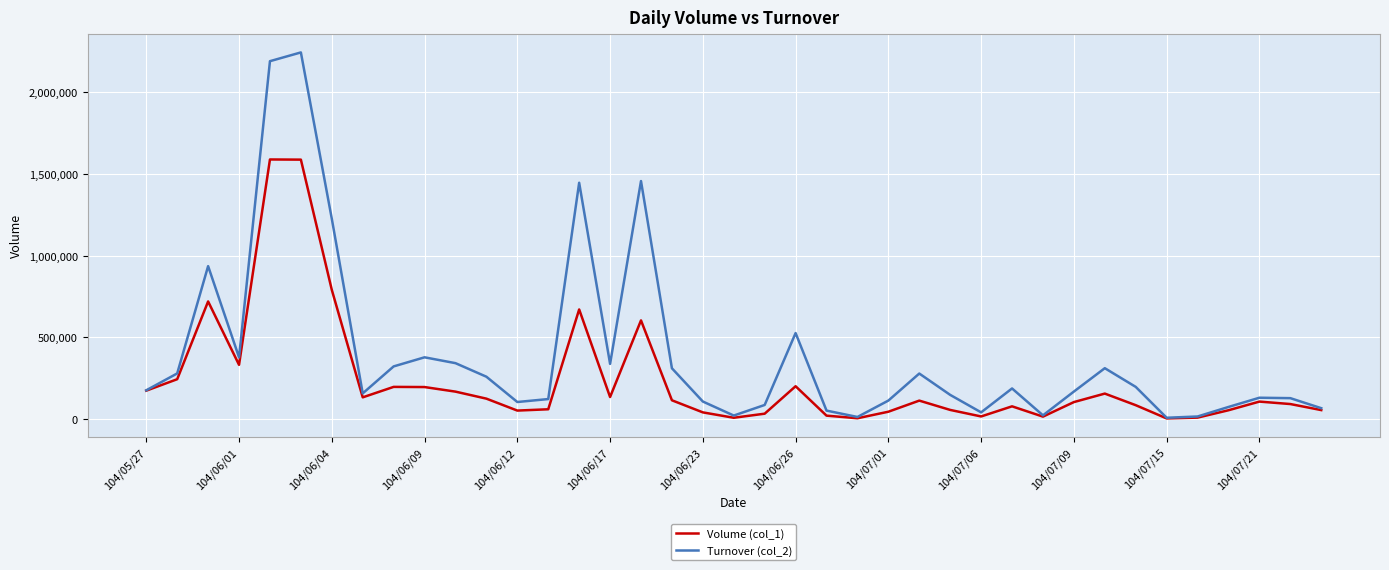

What is the difference between the maximum and minimum values in the Volume (col_1) series?

1585000